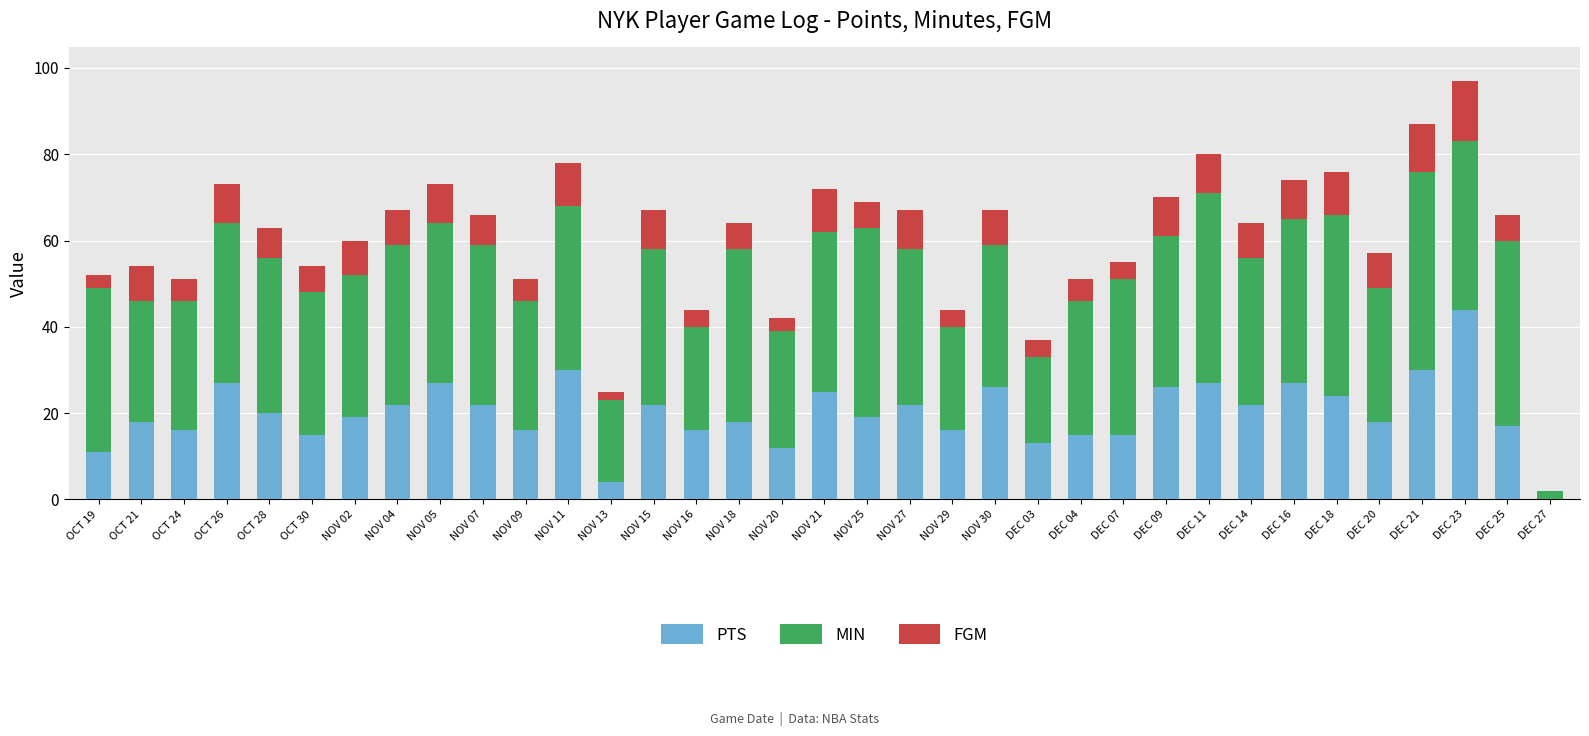

At which label does PTS reach its peak?

DEC 23